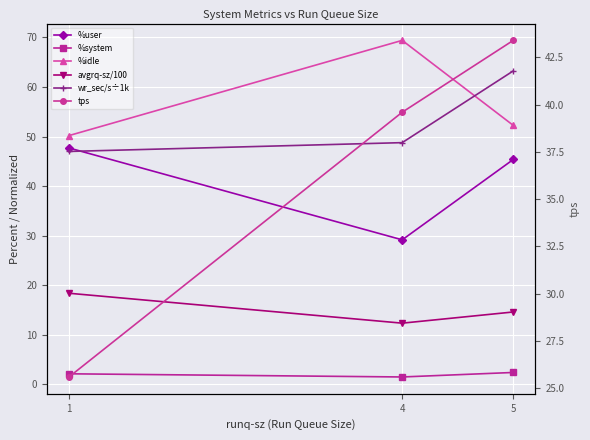

What is the value of the %user point at the 3rd from the left?

45.4